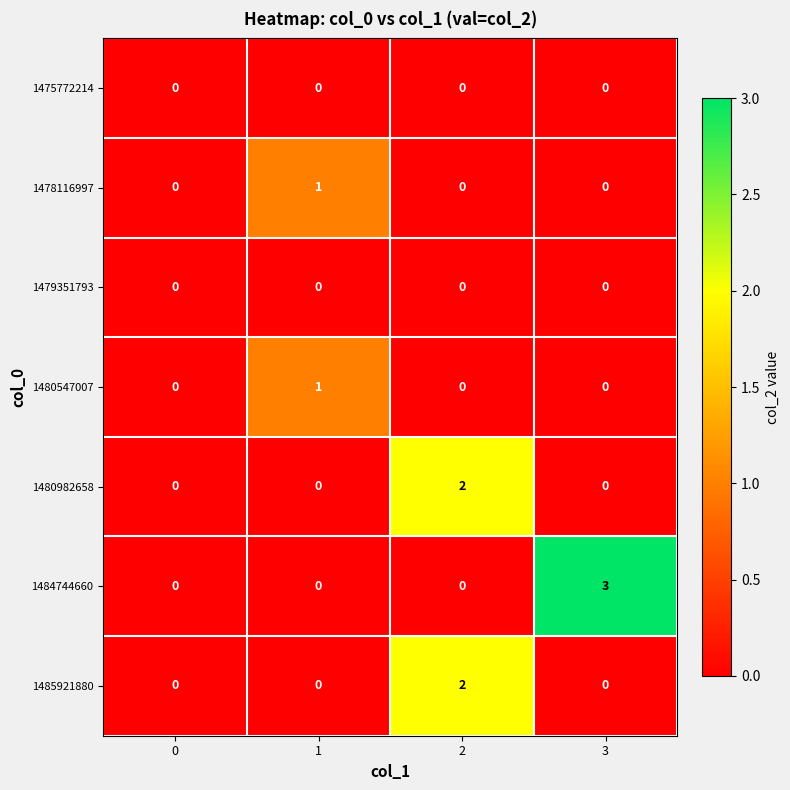

Reading right to left, list all the values displayed in this chart.

1475772214: 0	0	0	0
1478116997: 0	0	1	0
1479351793: 0	0	0	0
1480547007: 0	0	1	0
1480982658: 0	2	0	0
1484744660: 3	0	0	0
1485921880: 0	2	0	0